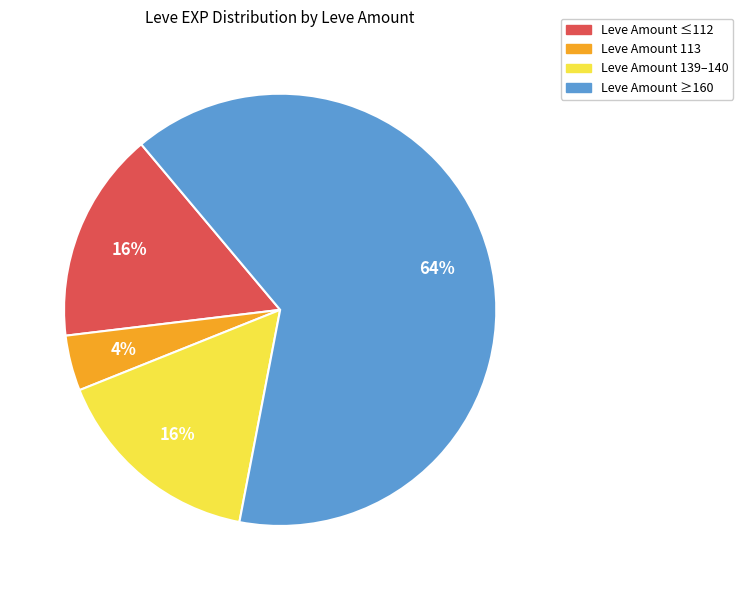

Is there a majority slice in this chart?

Yes